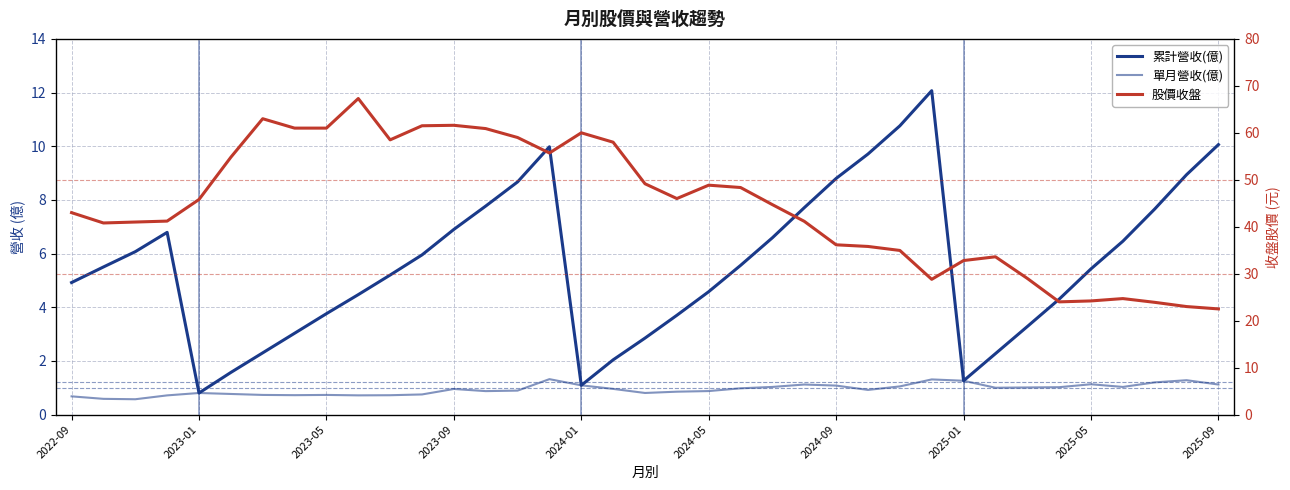

List the series in order of their peak value, lowest first.

單月營收(億), 累計營收(億), 股價收盤